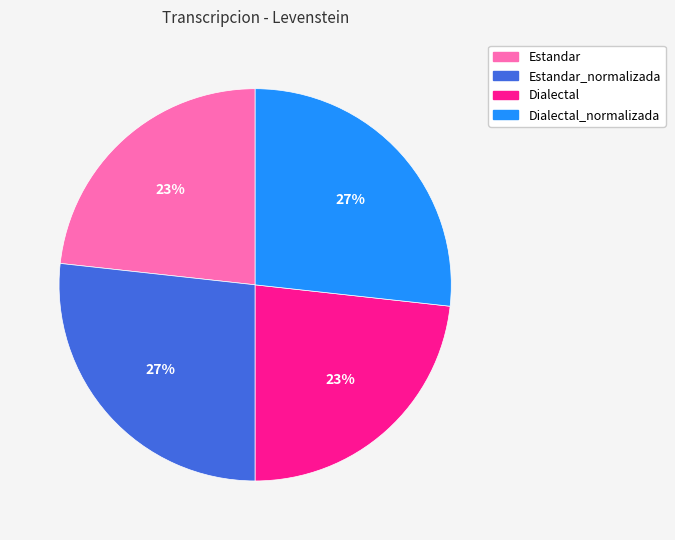

The Estandar slice represents 14% of the pie. True or false?

False